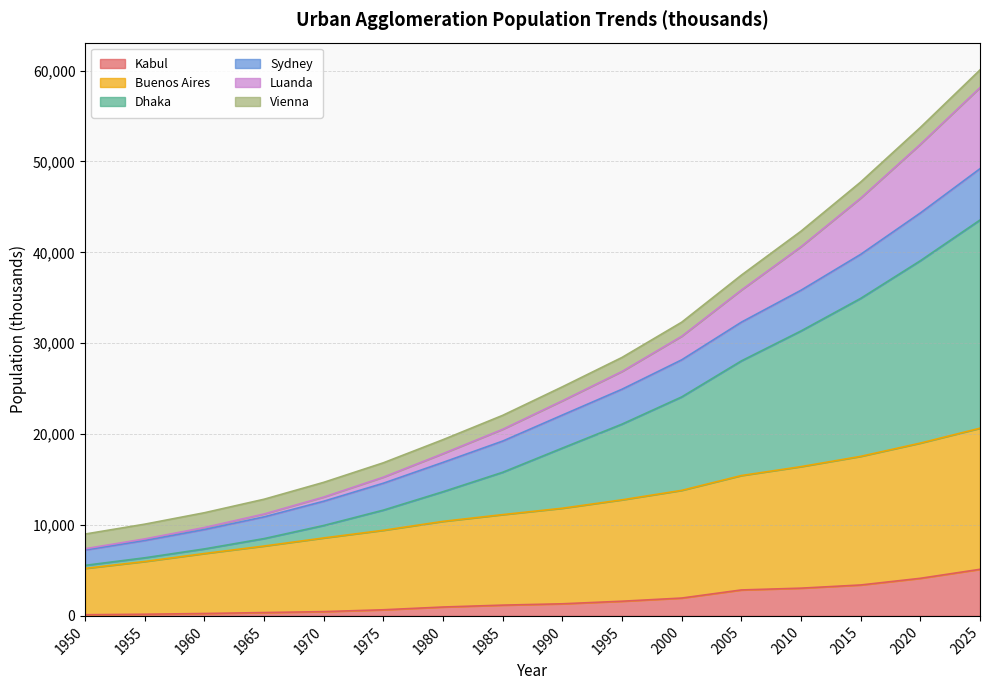

Does the chart have visible grid lines?

Yes